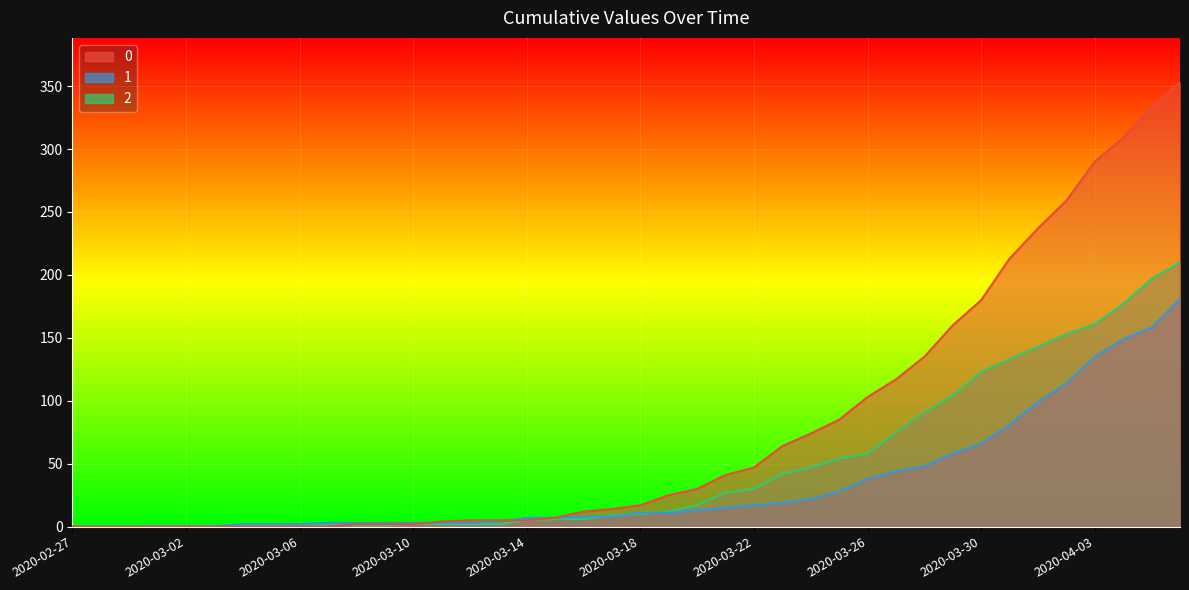

Reading left to right, what are all the values shown in this chart?

0: 0	0	0	0	0	0	0	0	0	0	2	2	2	4	5	5	5	7	12	14	17	25	30	41	47	64	74	85	103	117	135	160	180	213	237	259	290	309	333	353
1: 0	0	0	0	0	0	2	2	2	3	3	3	3	3	3	4	7	7	8	8	11	11	13	15	17	19	22	28	38	44	48	58	66	81	99	114	135	149	158	181
2: 0	0	0	1	1	1	1	1	2	1	1	1	2	2	2	2	5	6	6	9	10	12	17	27	30	42	47	54	58	75	91	104	123	133	143	153	161	177	197	210